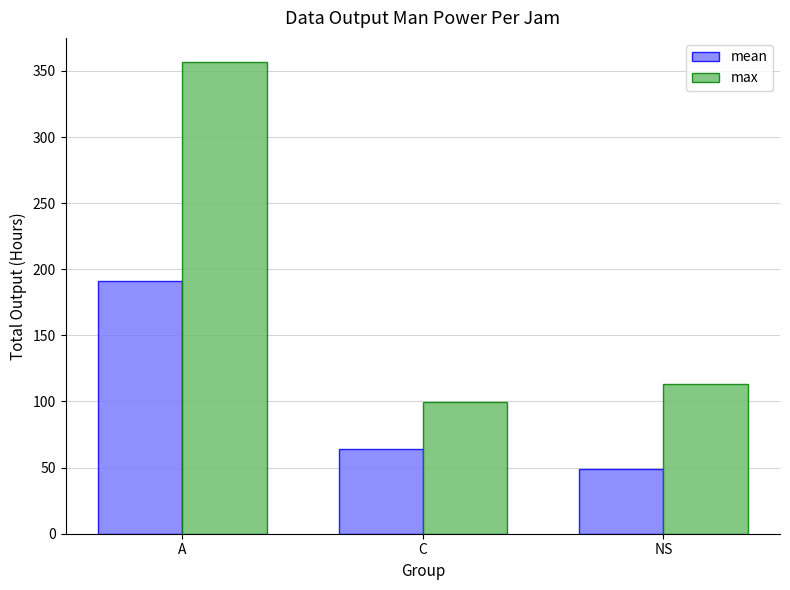

What is the label of the 2nd bar from the right?

C